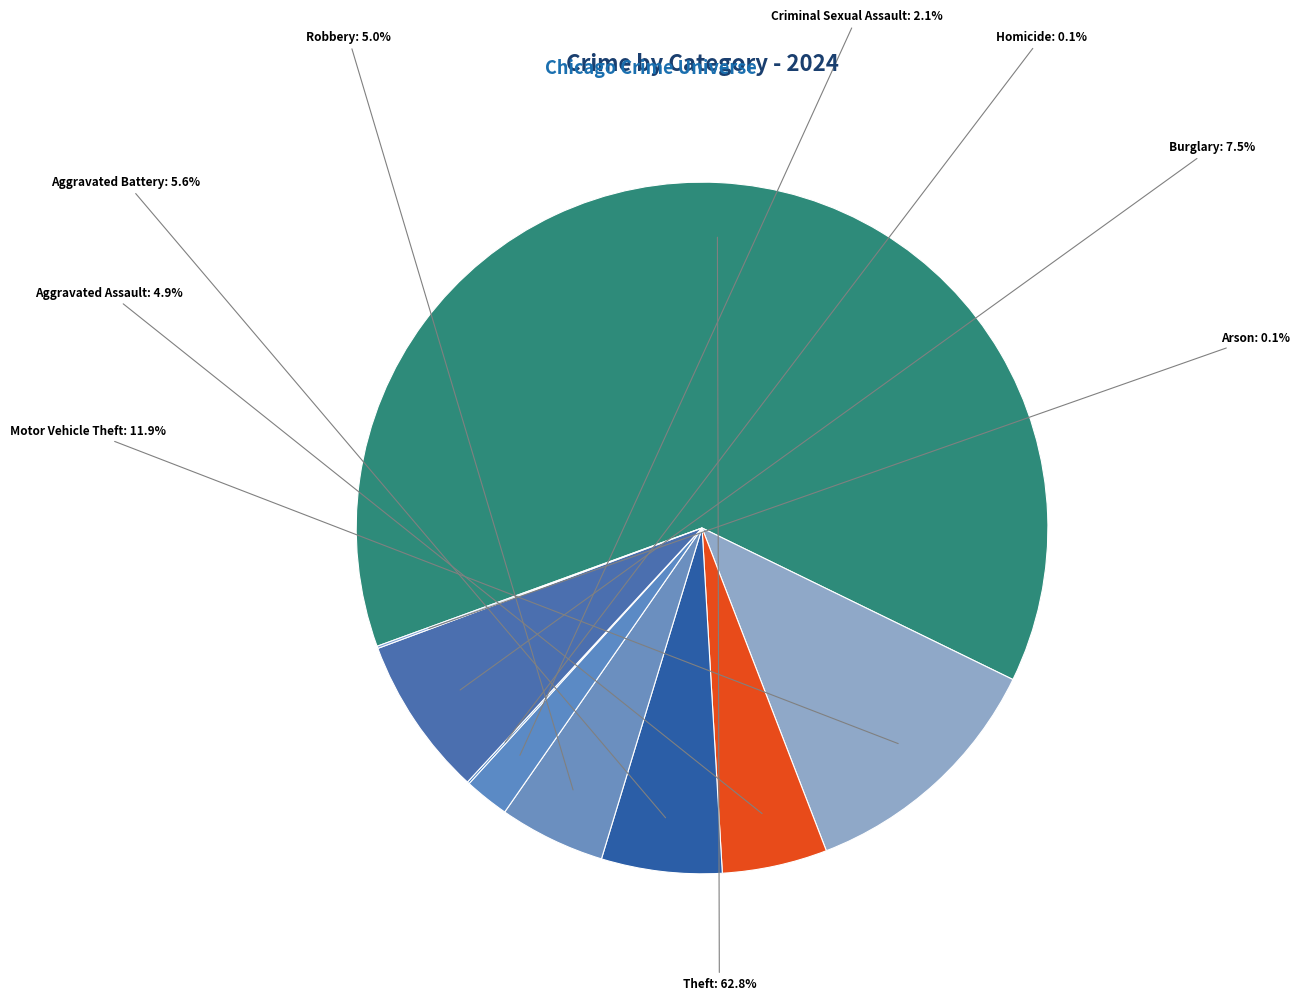

Which slice is the largest?

Theft